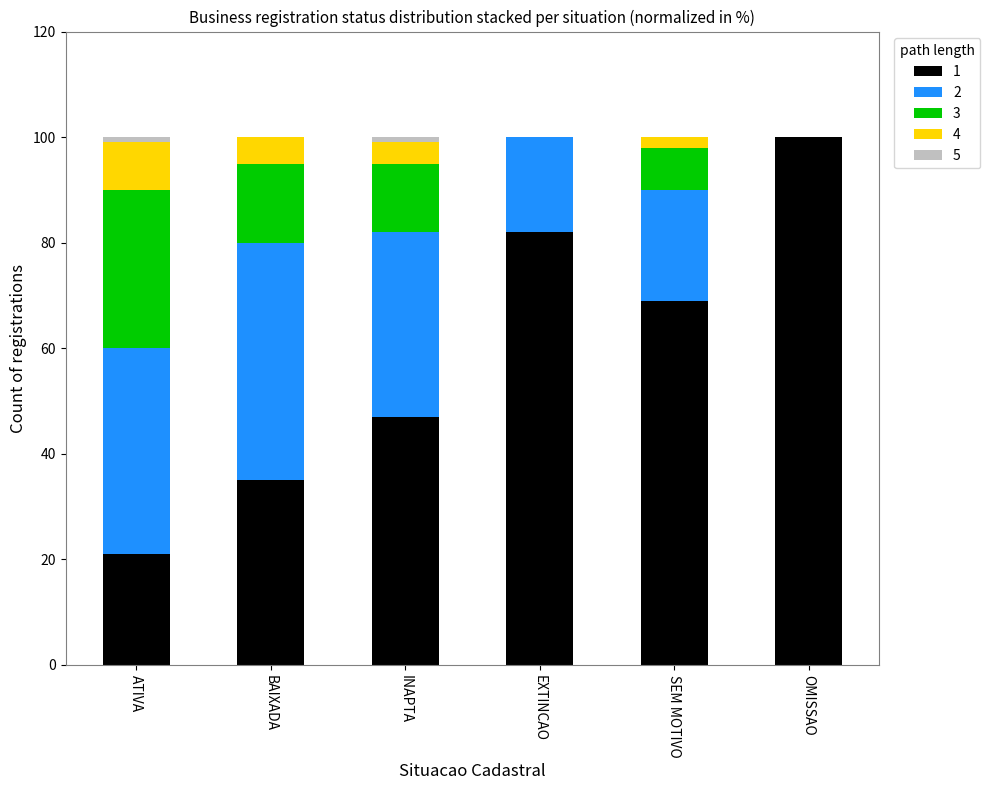

True or false: 1 has a value of 111 at SEM MOTIVO.

False